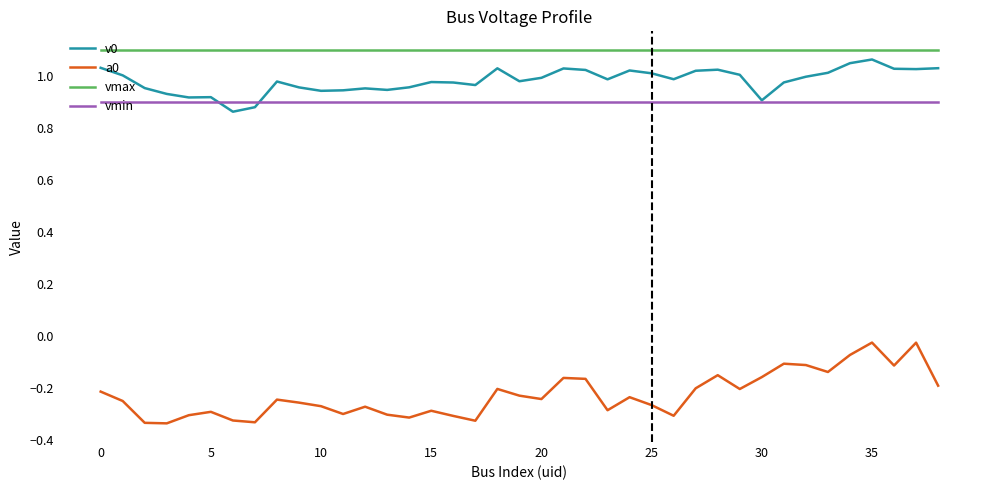

True or false: v0 and vmax cross at least once.

False